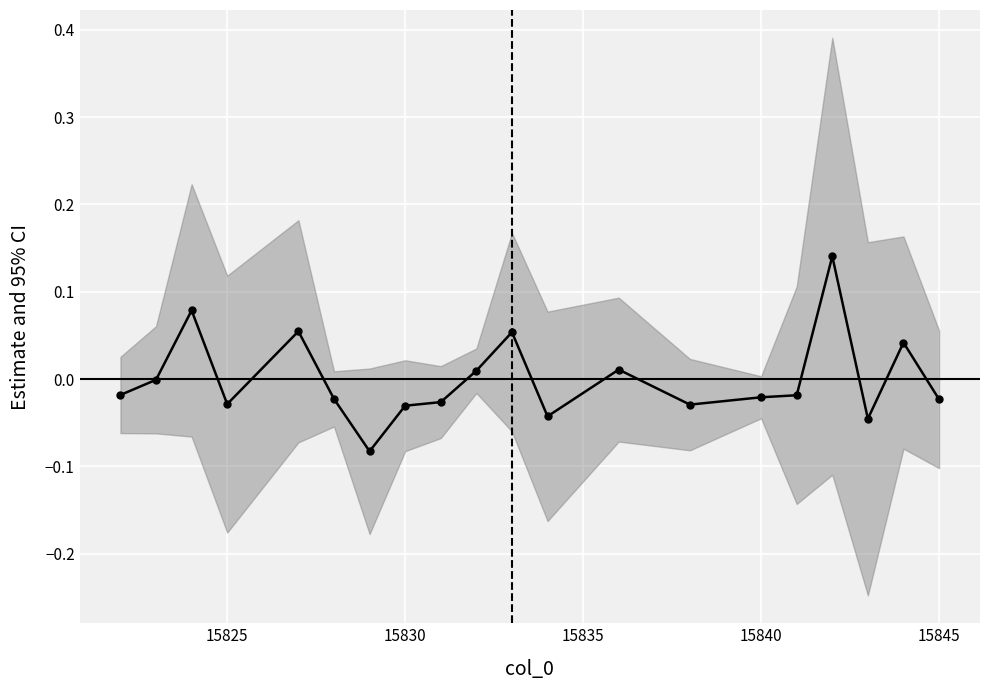

Is this an area chart (filled region under the line)?

No